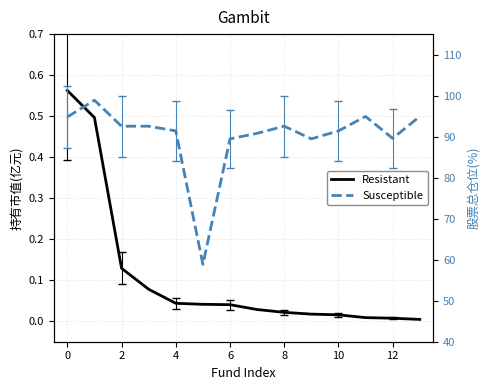

What is the minimum value for Susceptible?

58.9